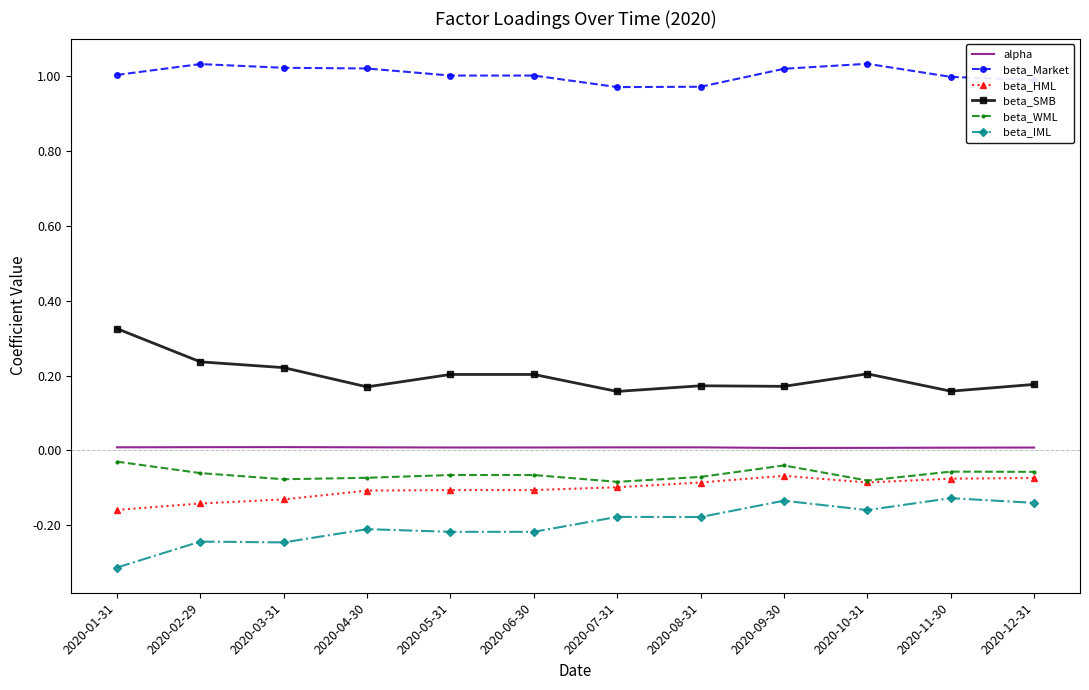

What is the spread (max minus min) of values at 2020-05-31?

1.2